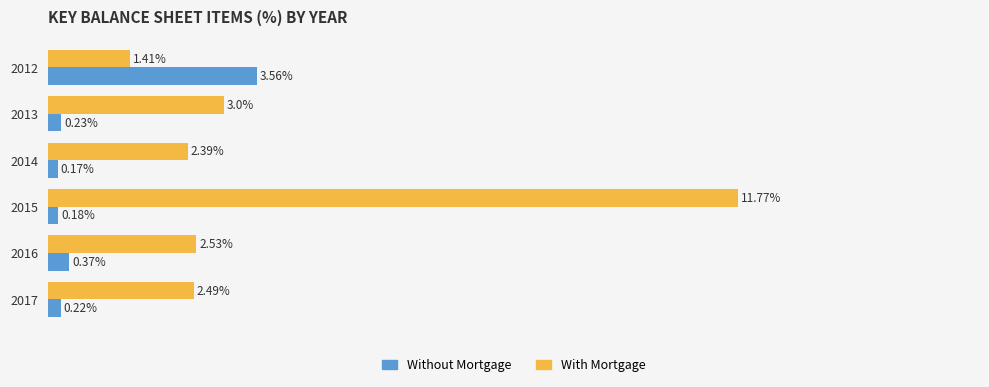

Which series has the widest spread of values?

With Mortgage